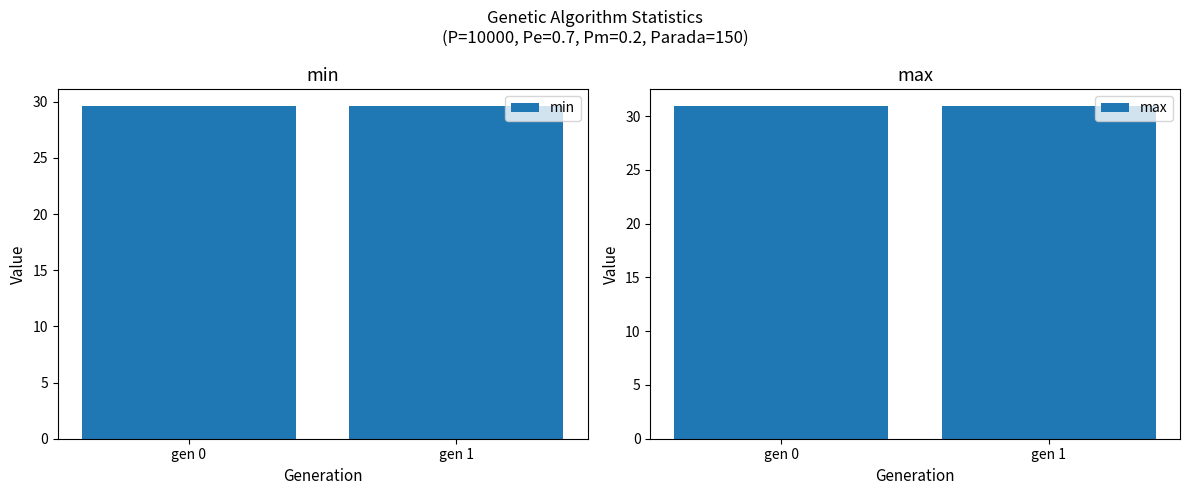

What is the value of the max bar at the 1st from the left?

31.0